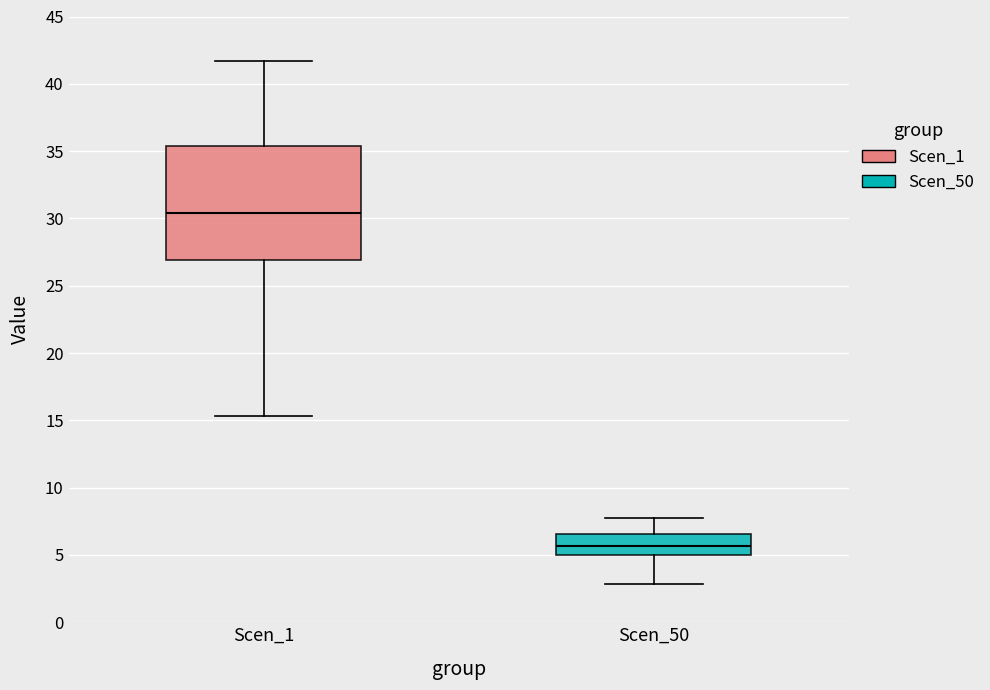

Which box is the tallest, from its lower edge to its upper edge?

Scen_1